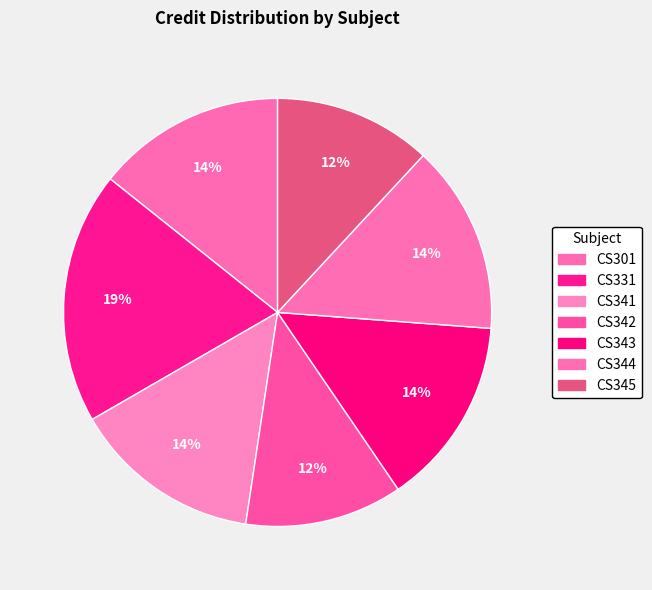

To the nearest percent, what is the difference between the largest and smallest slice percentages?

7%